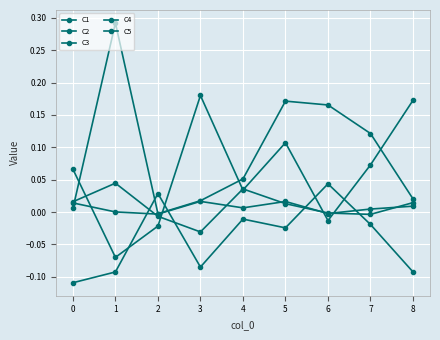

How many data points does each series have?

9